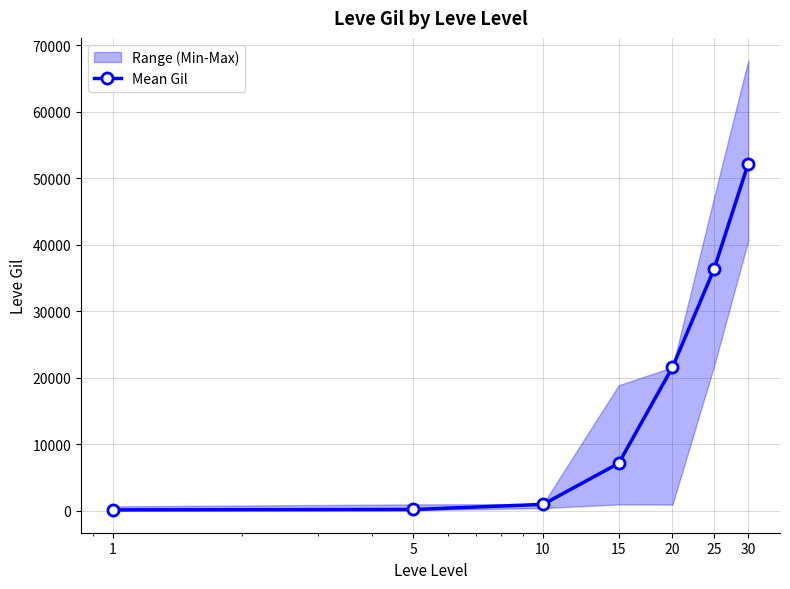

Reading left to right, what are all the values shown in this chart?

160	220	990	7170	21600	36390	52220